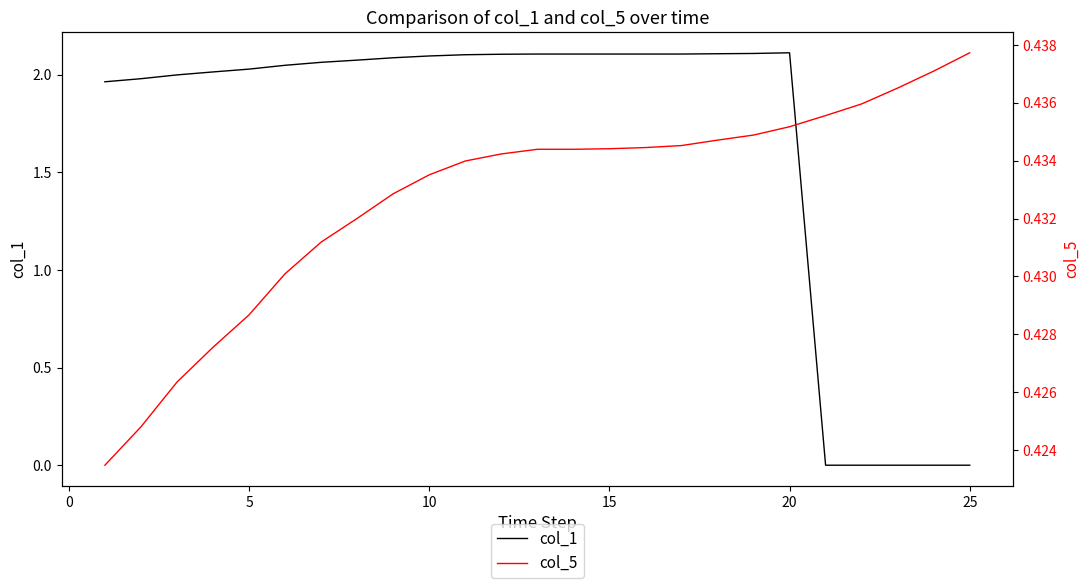

What is the maximum value shown in the chart?

2.1